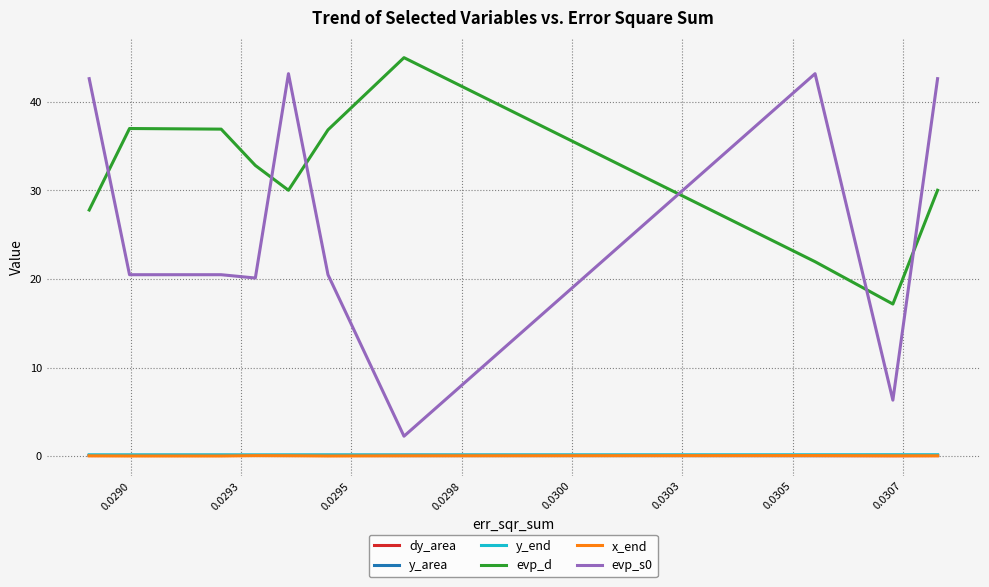

What is the lowest value of the evp_s0 series?

2.2